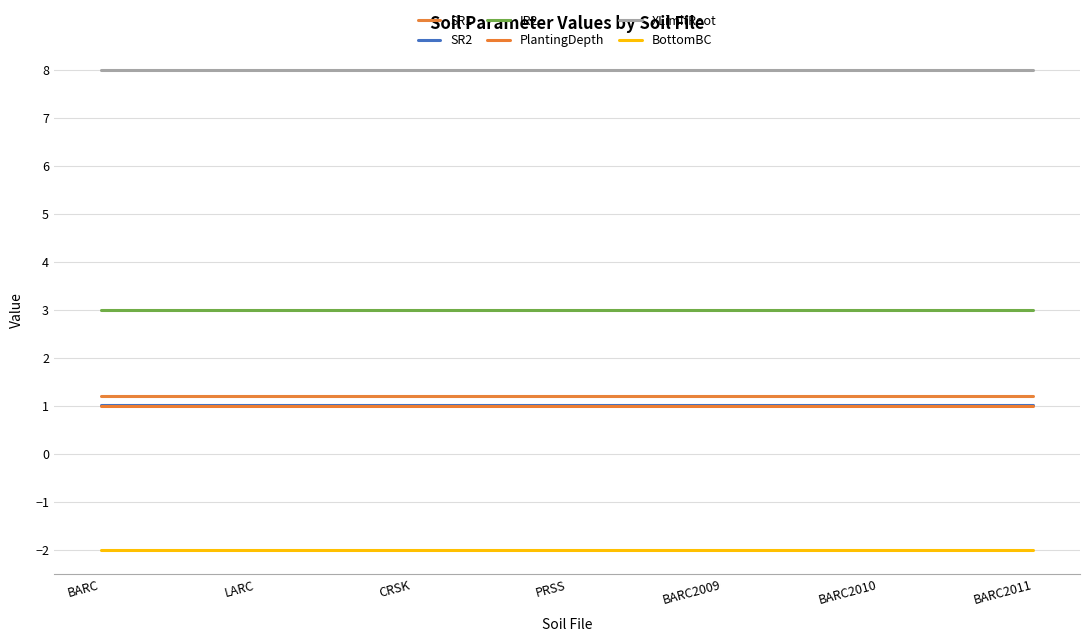

Where is SR2 nearest to the value 1?

BARC